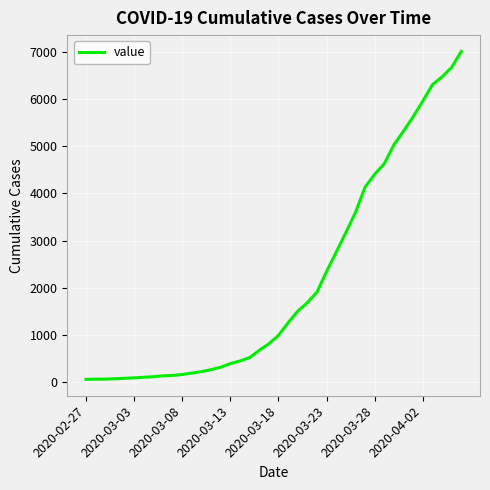

What is the greatest value displayed?

7005